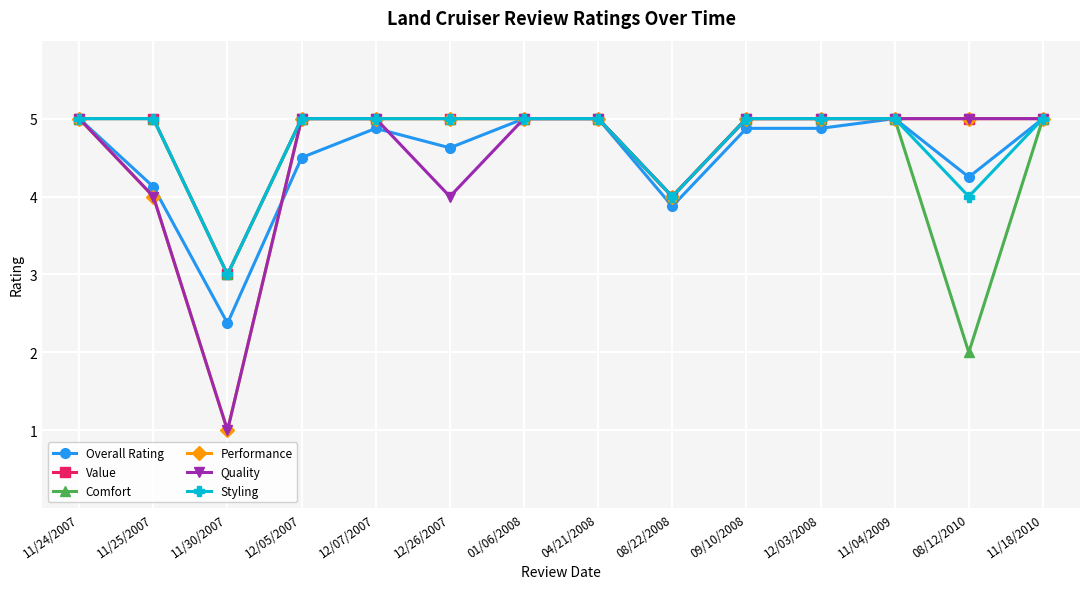

How many series are shown in this chart?

6